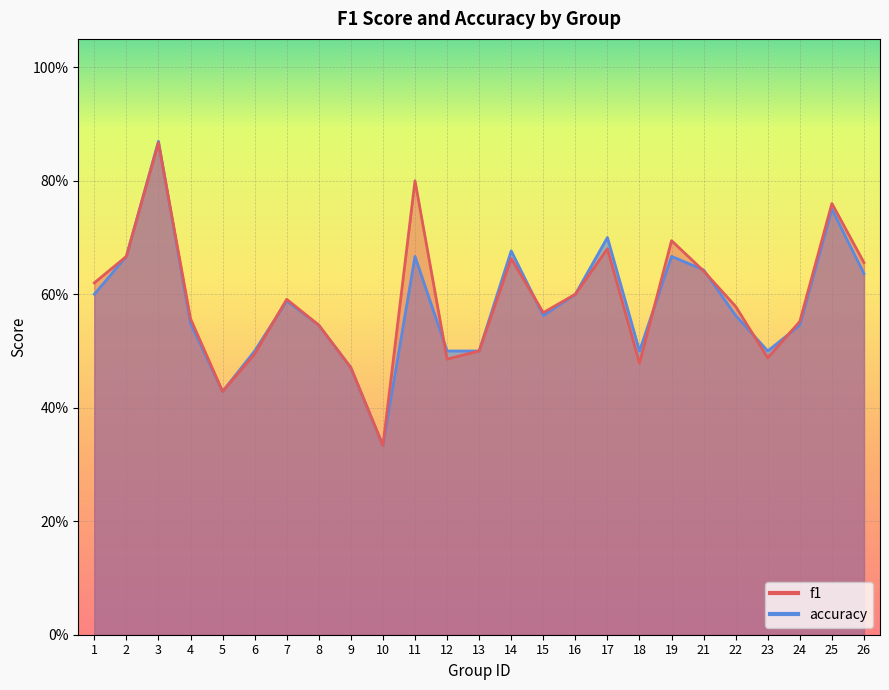

Count the number of categories in the chart.

25